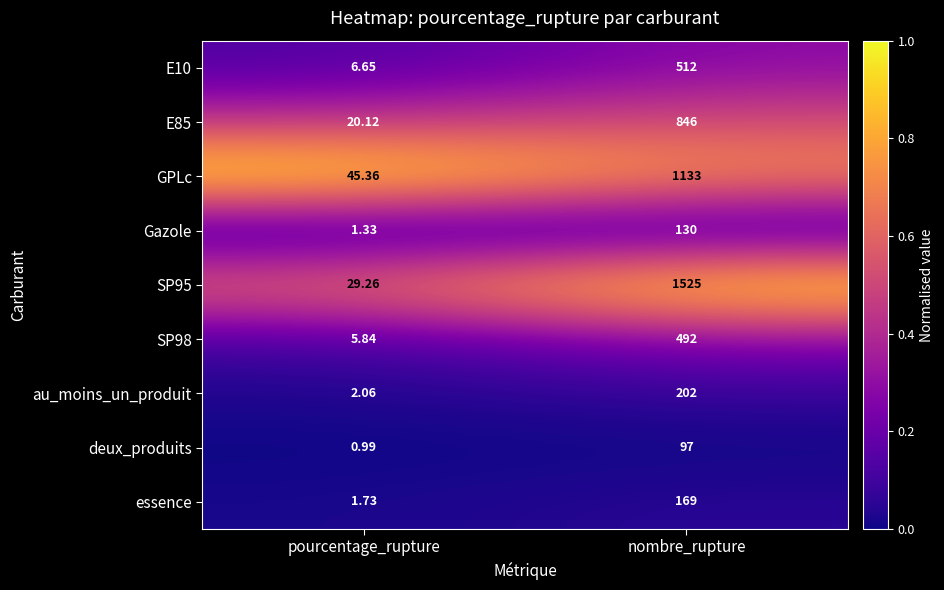

Rank the categories by essence value from highest to lowest.

nombre_rupture, pourcentage_rupture